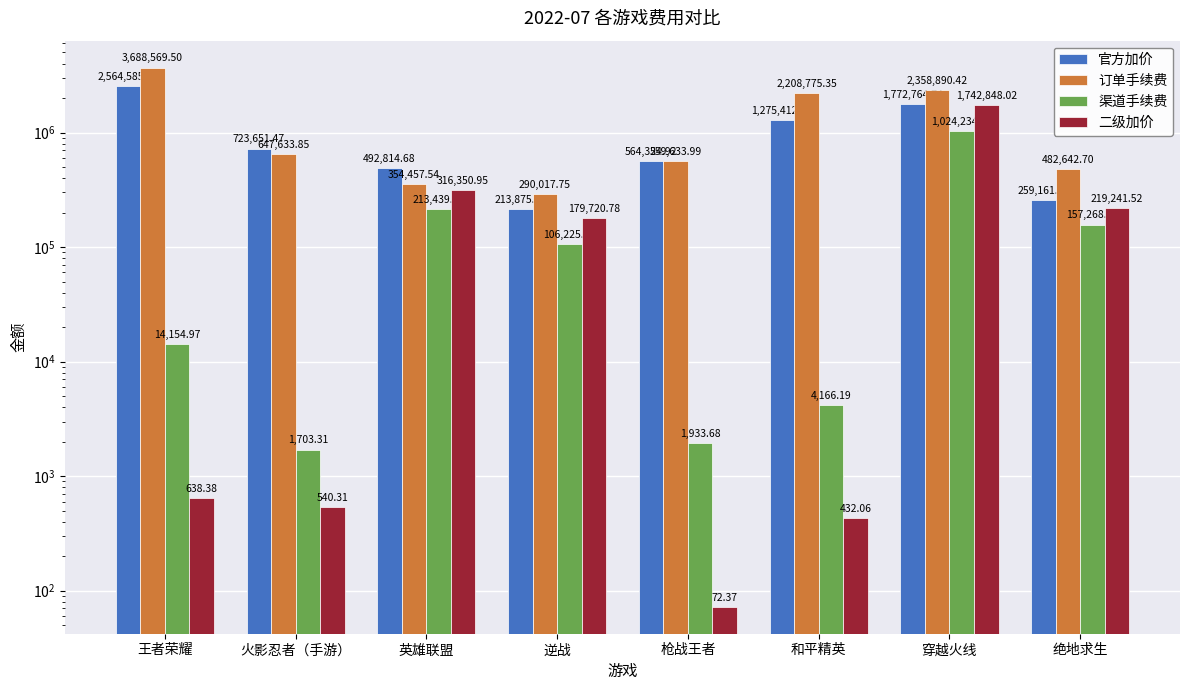

At which category is the sum across all series the highest?

穿越火线